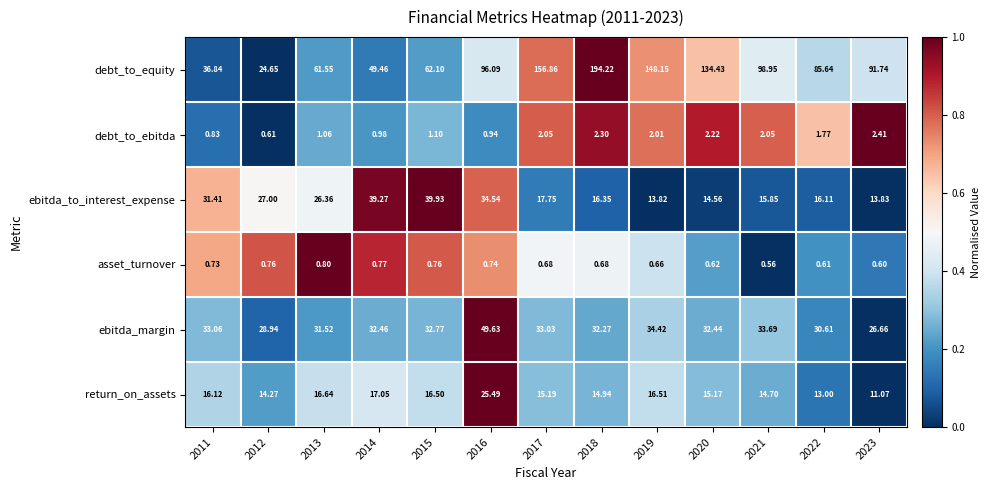

Count the number of categories in the chart.

13